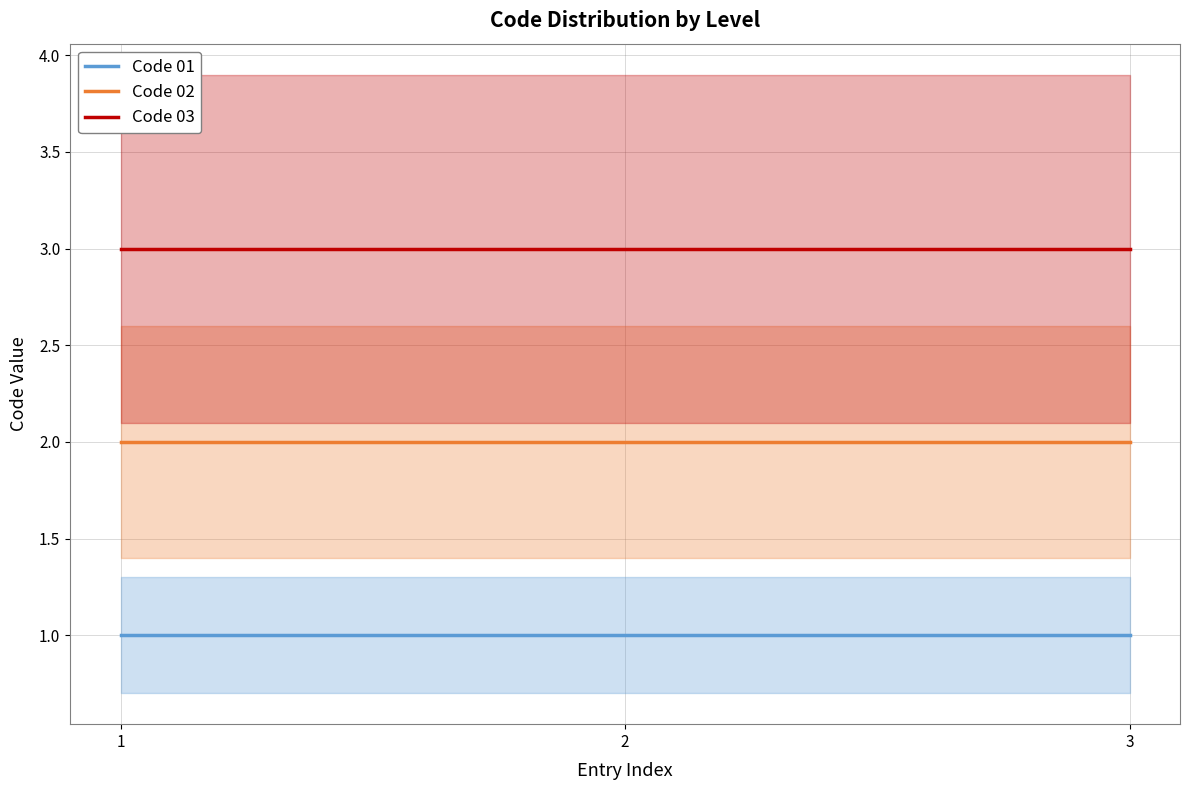

What are all the series names shown in the legend?

Code 01, Code 02, Code 03